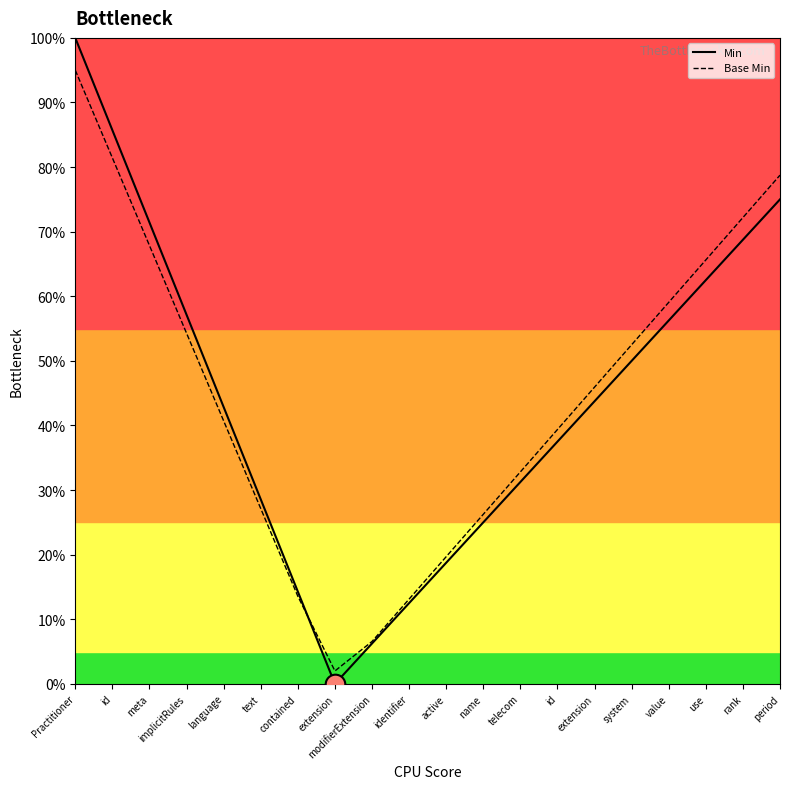

What are all the series names shown in the legend?

Min, Base Min